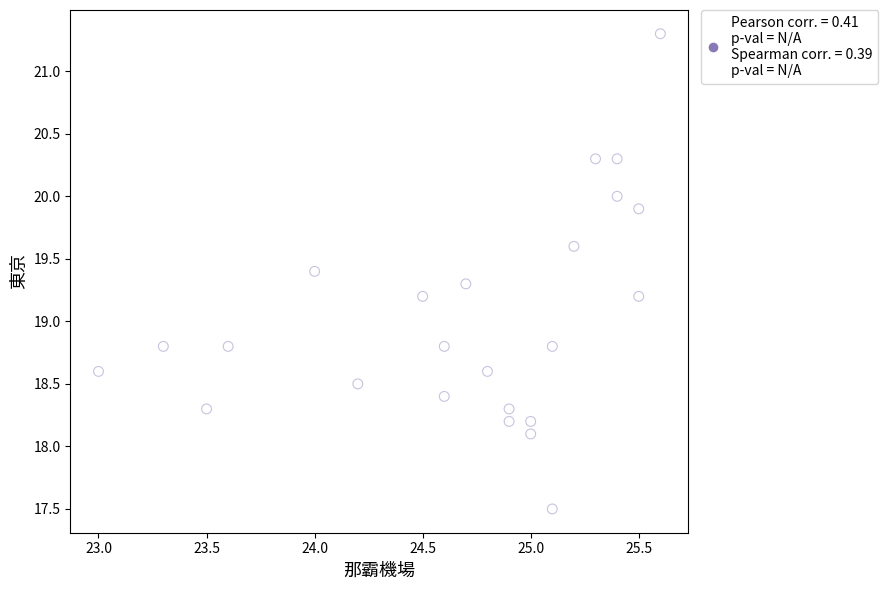

What is the range of Y values (max minus min)?

3.8